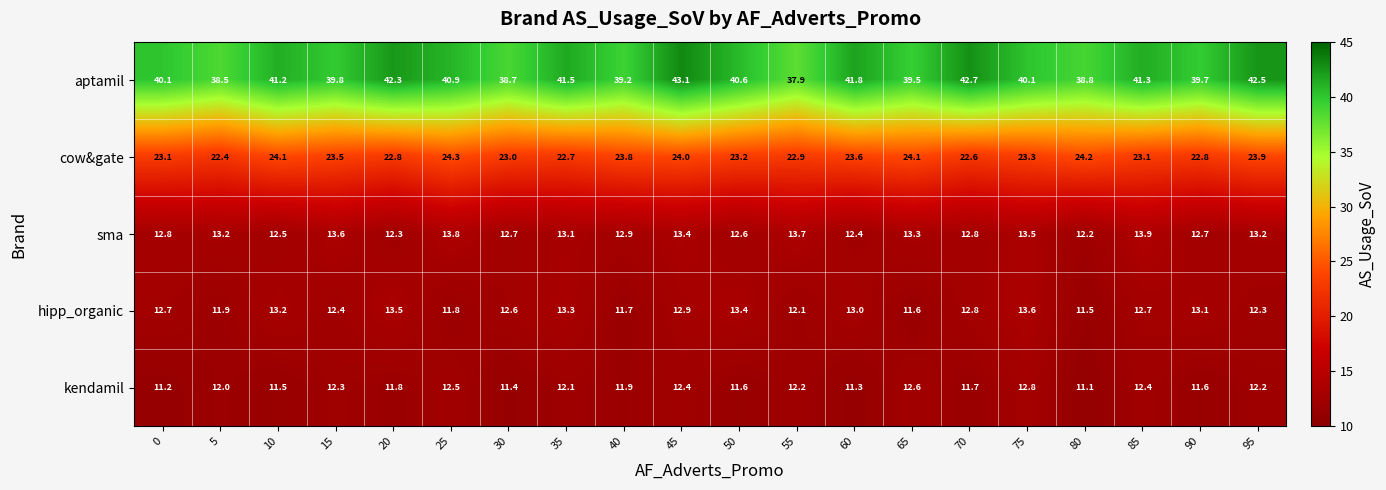

Is it true that aptamil equals 40.9 at 25?

True